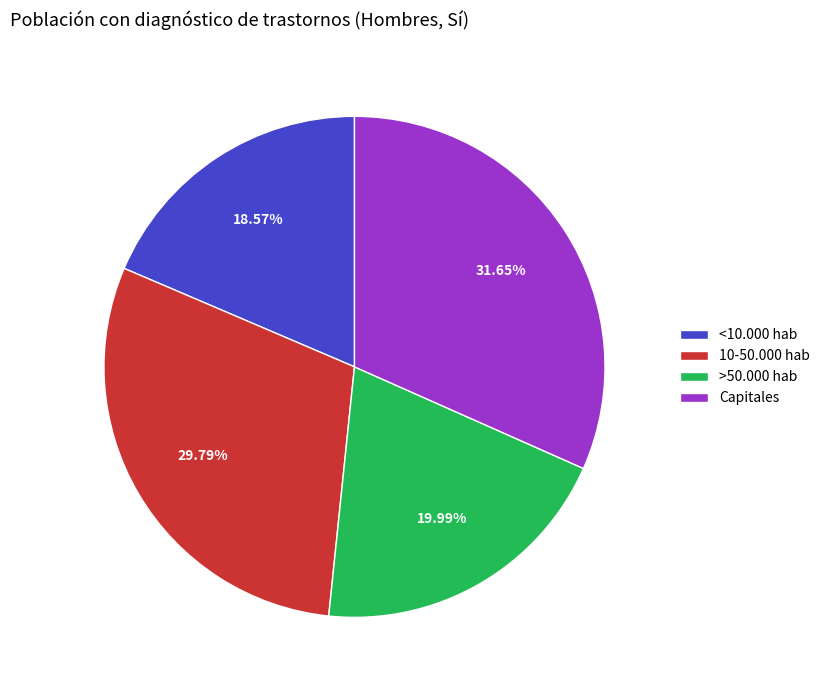

To the nearest percent, what is the combined percentage of 10-50.000 hab and <10.000 hab?

48%